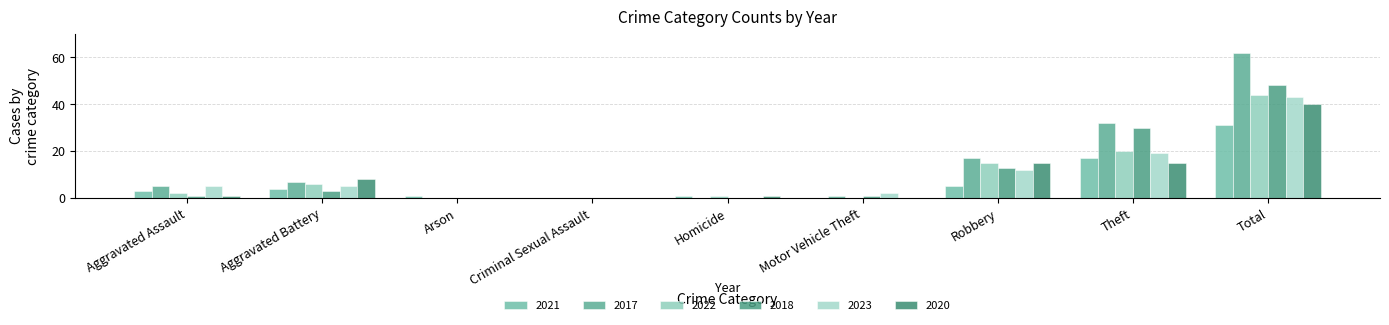

What is the difference between the second highest and second lowest values in the 2021 series?

17